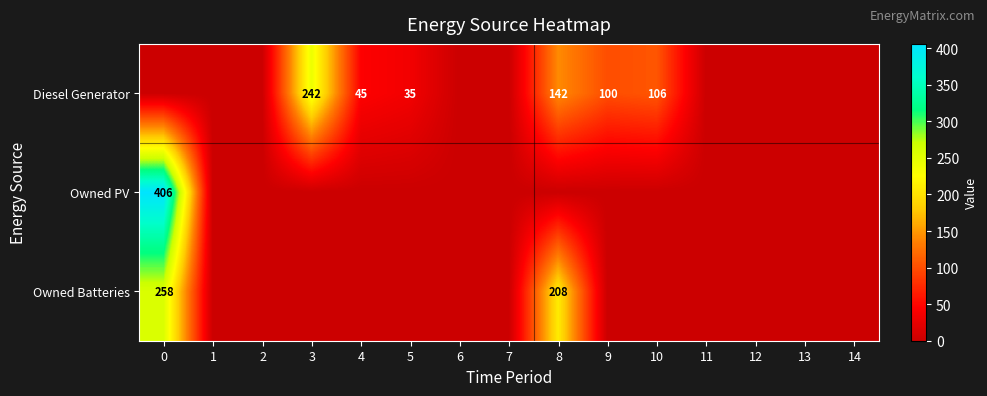

True or false: Owned Batteries has a value of 208 at 8.

True